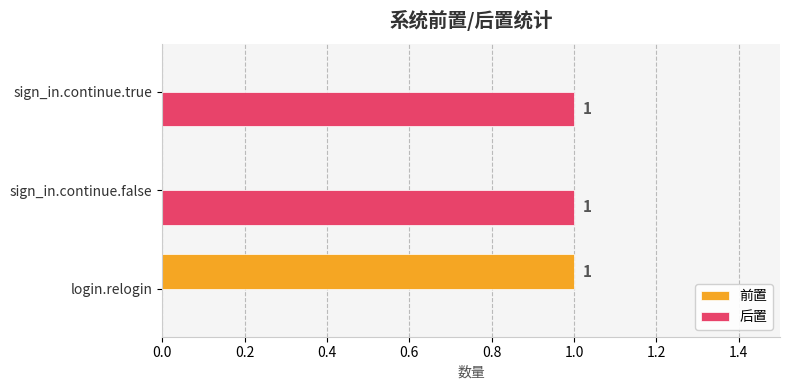

Where is 后置 nearest to the value 0?

login.relogin